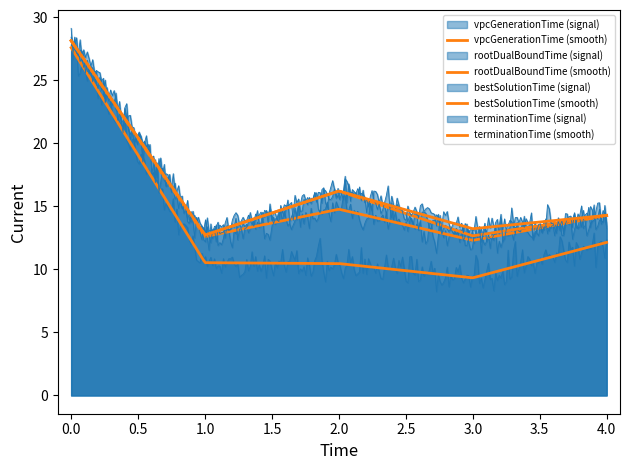

Which series has the largest total across all categories?

terminationTime